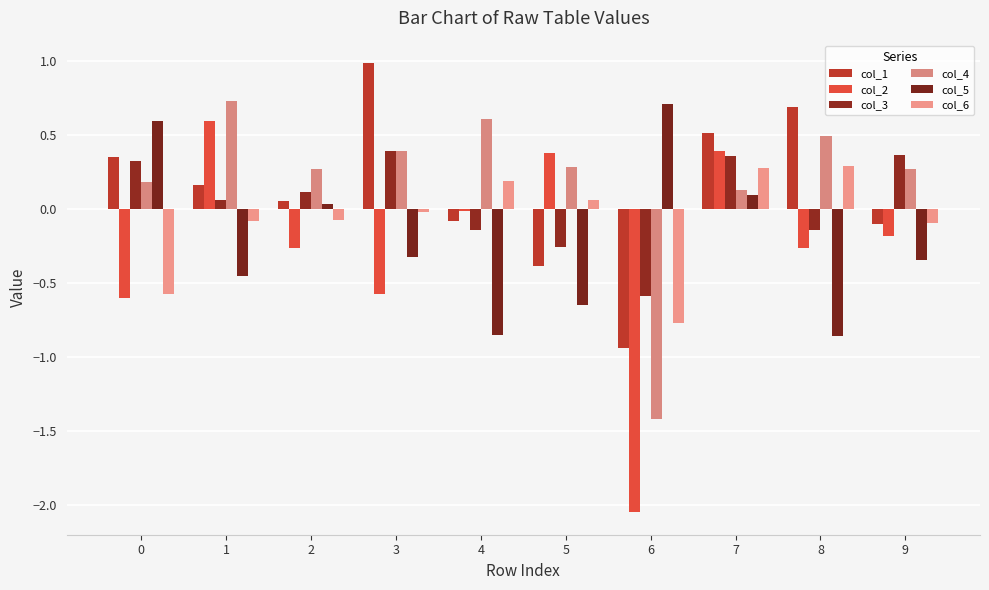

What is the difference between the maximum and minimum values in the col_2 series?

2.6